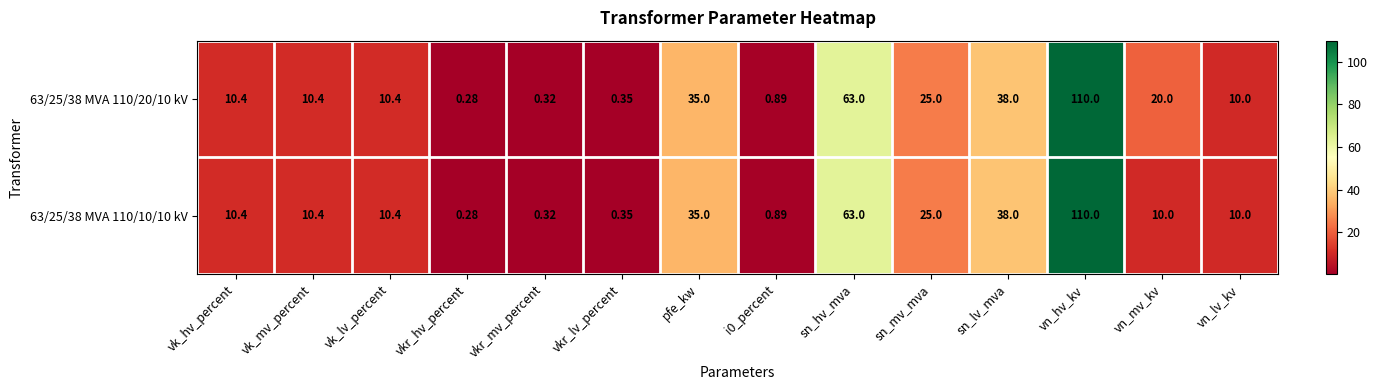

Is the value of 63/25/38 MVA 110/20/10 kV at sn_mv_mva greater than the value of 63/25/38 MVA 110/10/10 kV at vkr_hv_percent?

Yes